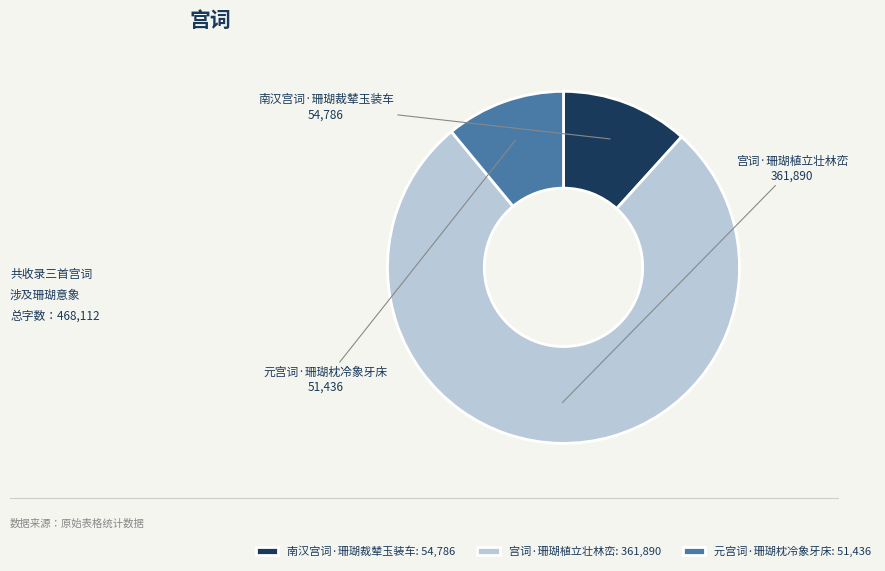

The 南汉宫词·珊瑚裁辇玉装车 slice represents 21% of the pie. True or false?

False